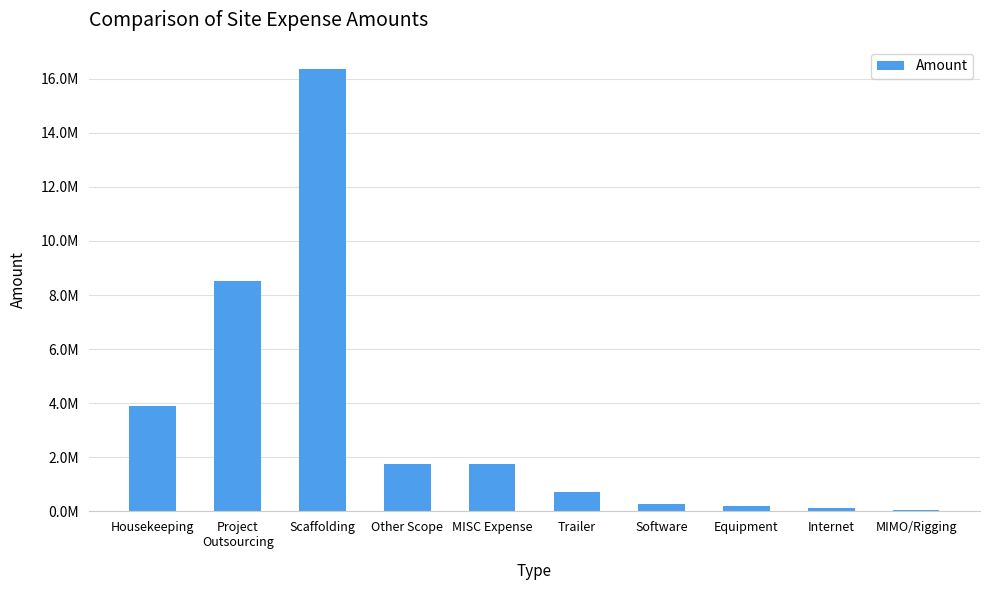

What is the change in value from Other Scope to Software?

-1489241.4